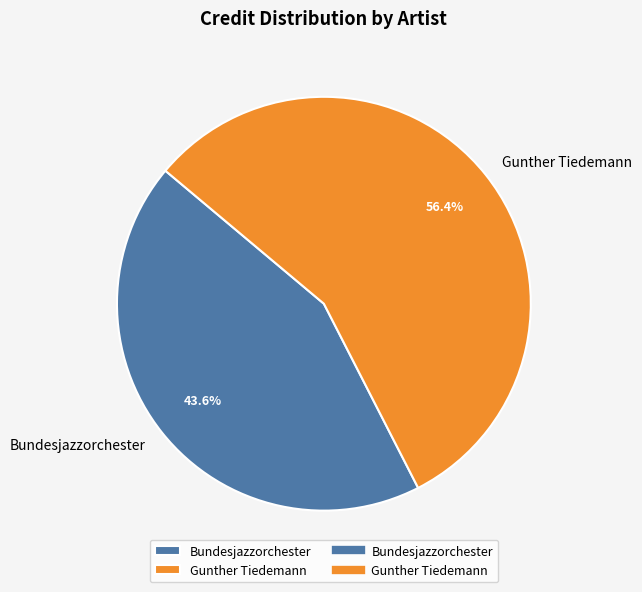

Approximately how many times larger is the value at Bundesjazzorchester compared to Gunther Tiedemann?

0.8